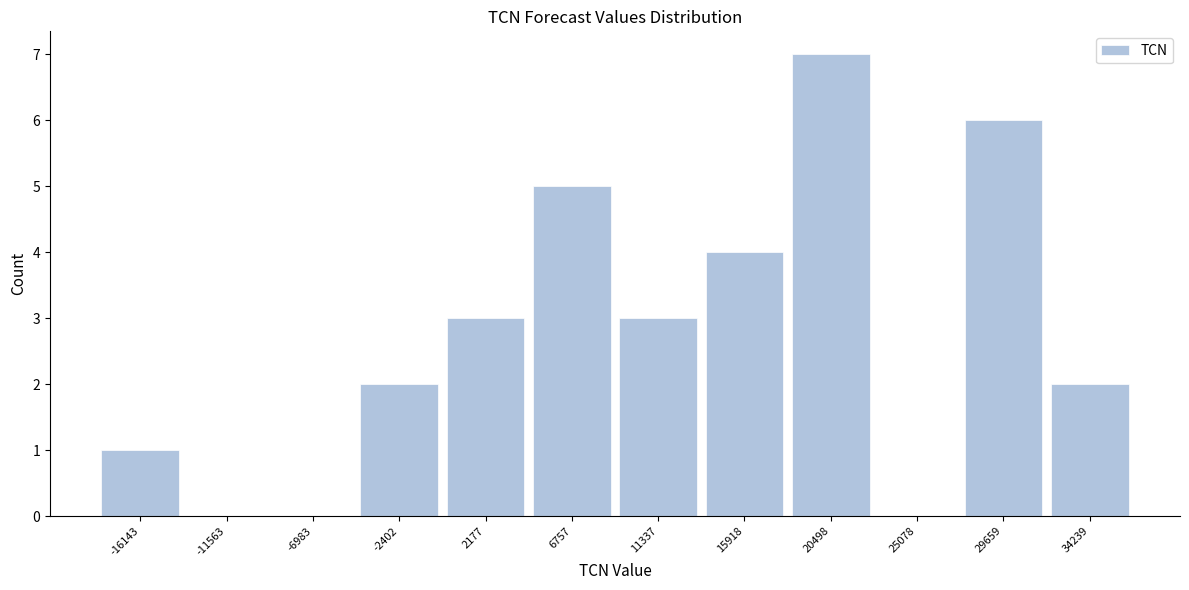

What is the height of the bar covering 27500 to 32000 on the x-axis? Neither the bar edges nor the heights are printed on the chart, so give them approximately, as read against the axes.

6